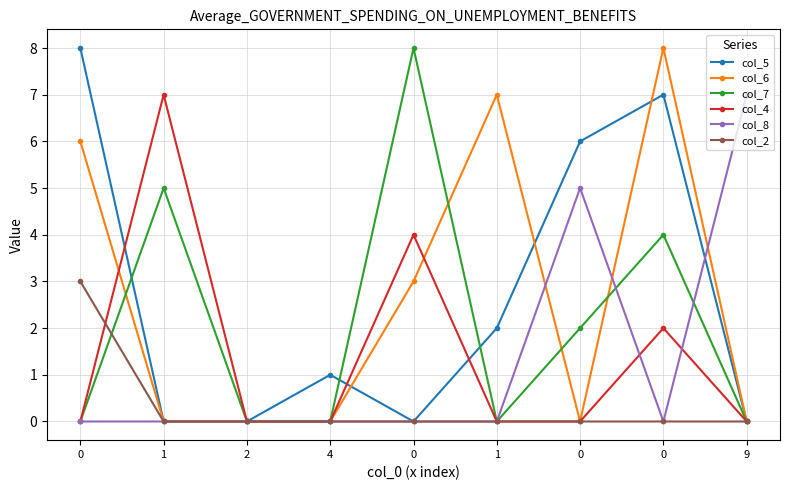

At 0, list the series in order from smallest to largest.

col_7, col_4, col_8, col_2, col_6, col_5